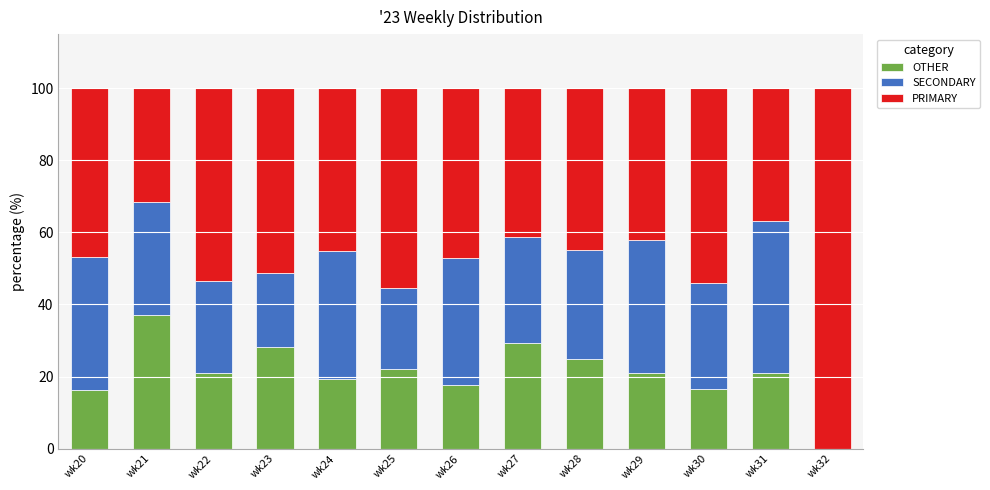

What is the maximum value for OTHER?

37.0